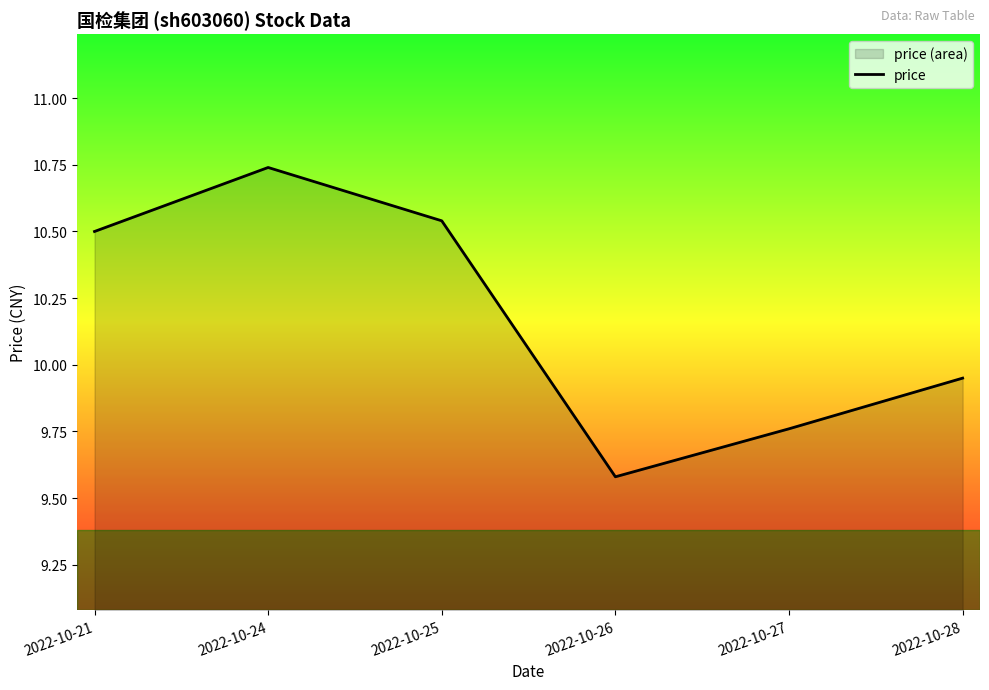

Reading right to left, list all the values displayed in this chart.

2022-10-28=9.9	2022-10-27=9.8	2022-10-26=9.6	2022-10-25=10.5	2022-10-24=10.7	2022-10-21=10.5